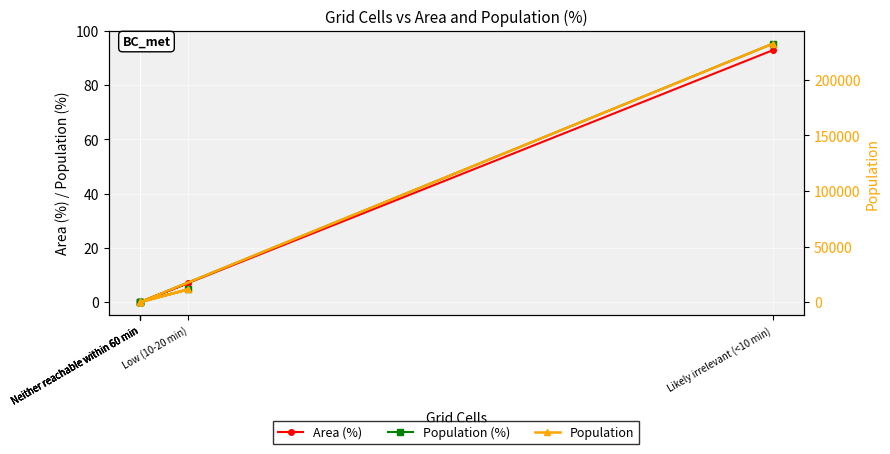

Where is the first local maximum for Area (%)?

Low (10-20 min)